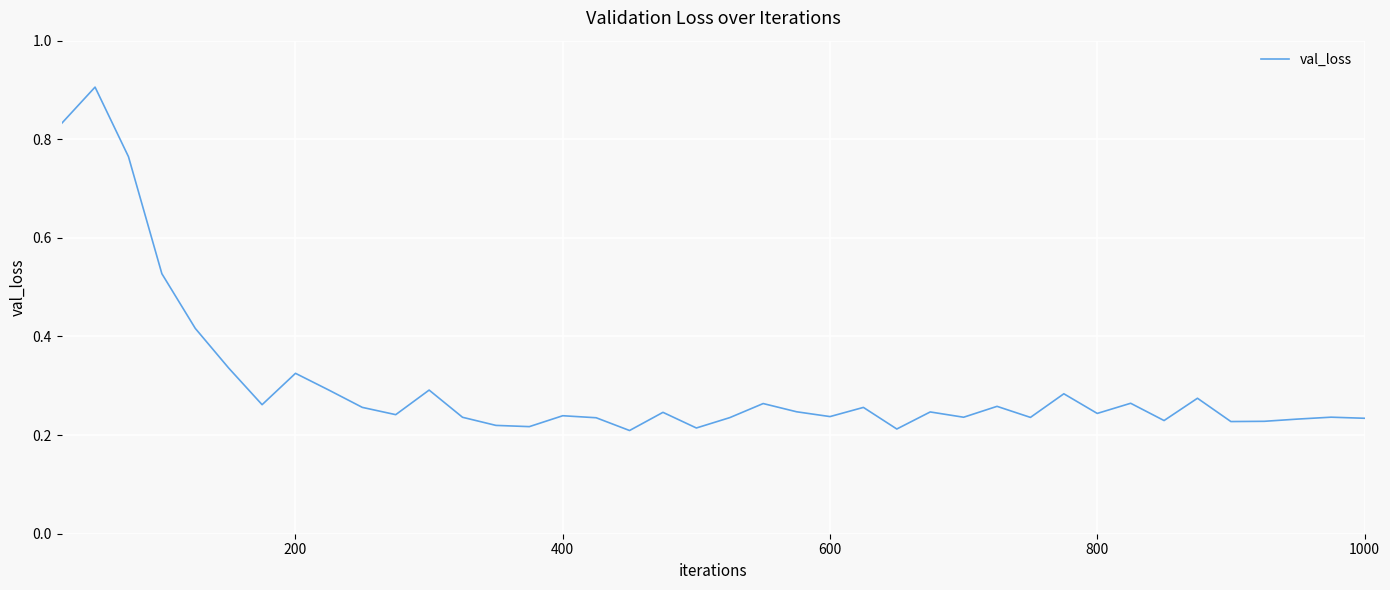

Does the chart display data point markers on the line(s)?

No